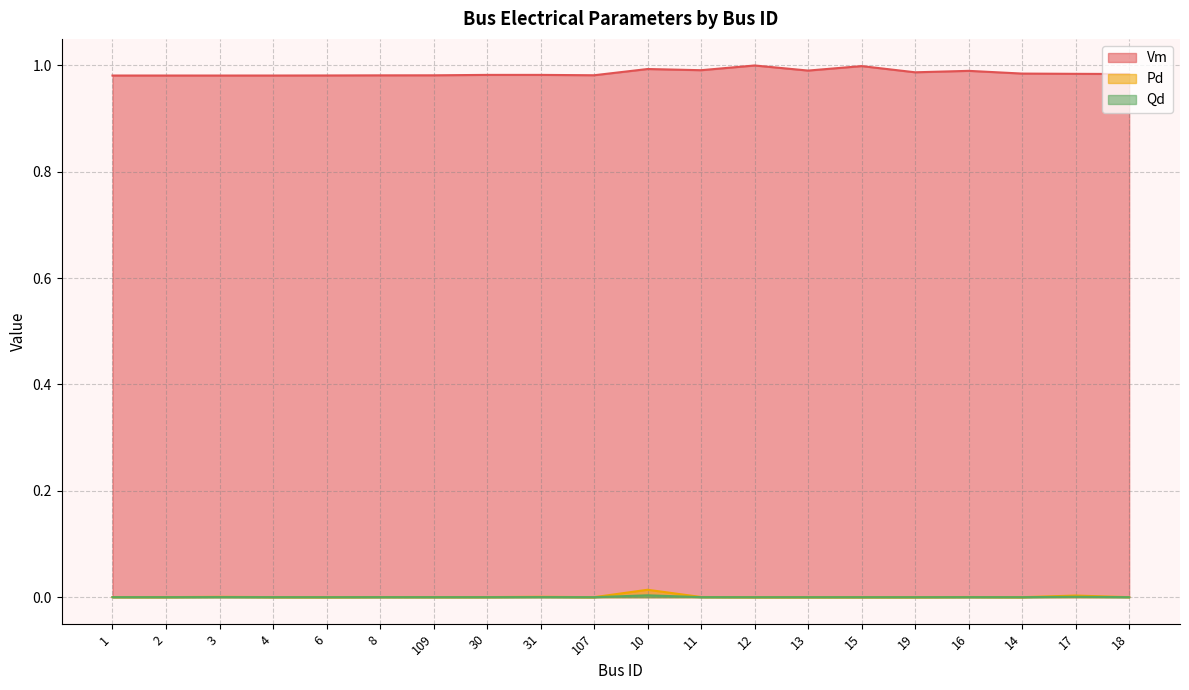

What position from the right is 8?

15